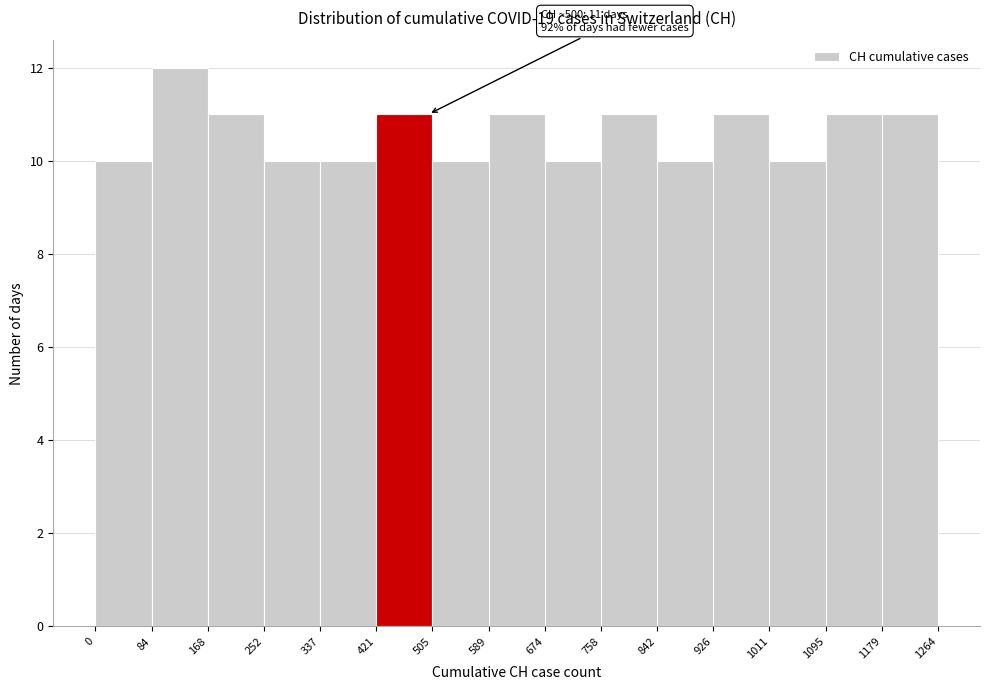

Over which range of the x-axis is the bar tallest?

84 to 168